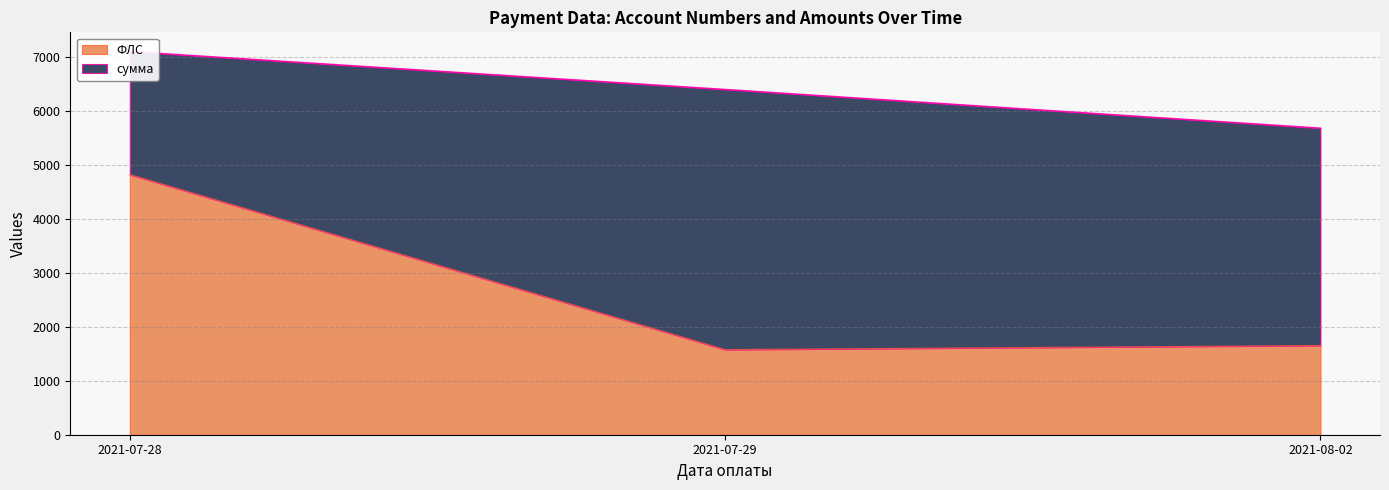

What is the maximum value shown in the chart?

4827.2